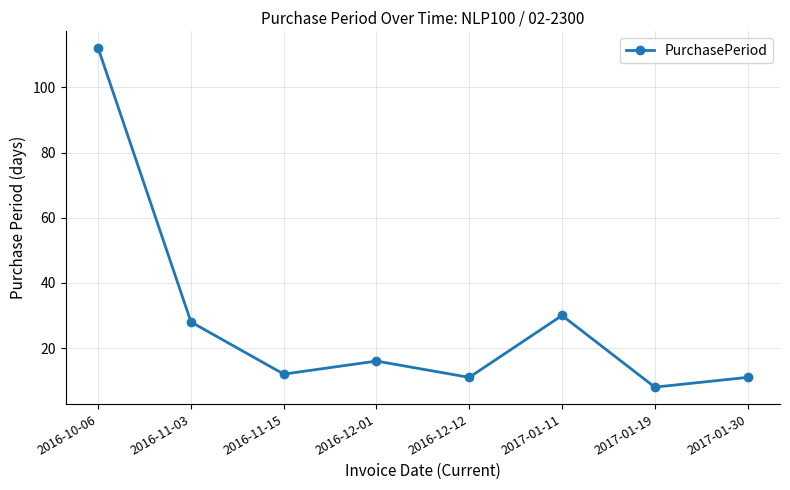

What is the smallest value displayed?

8